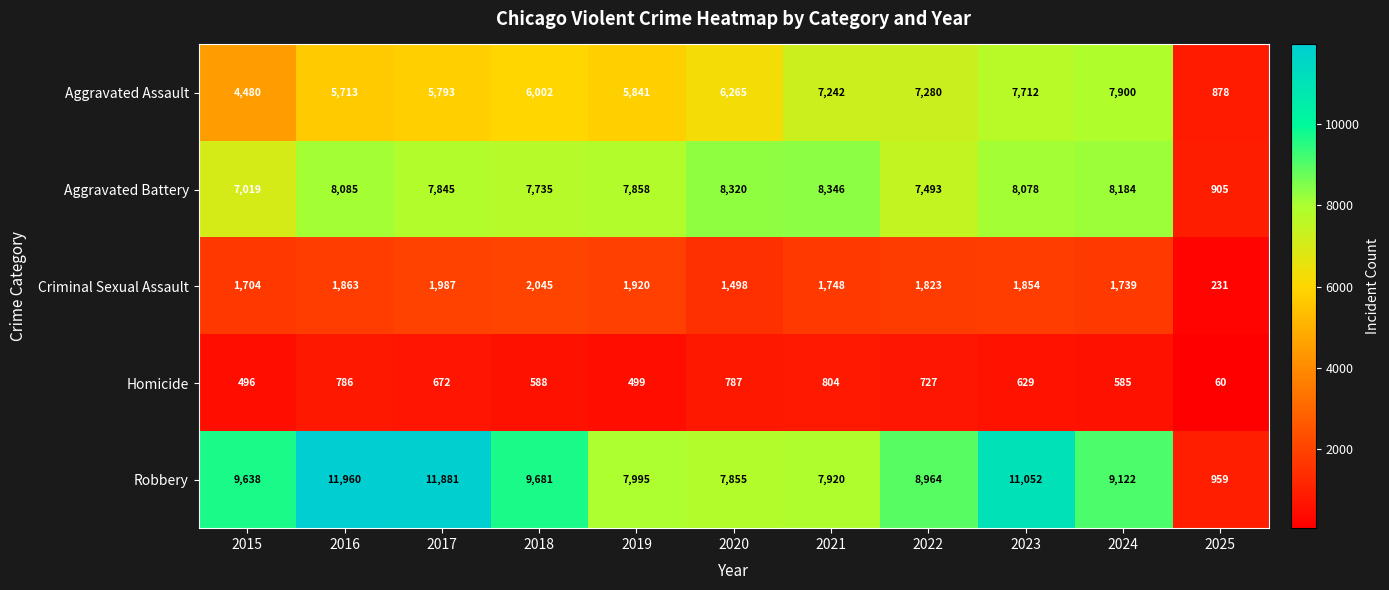

At which category is the sum across all series the highest?

2023